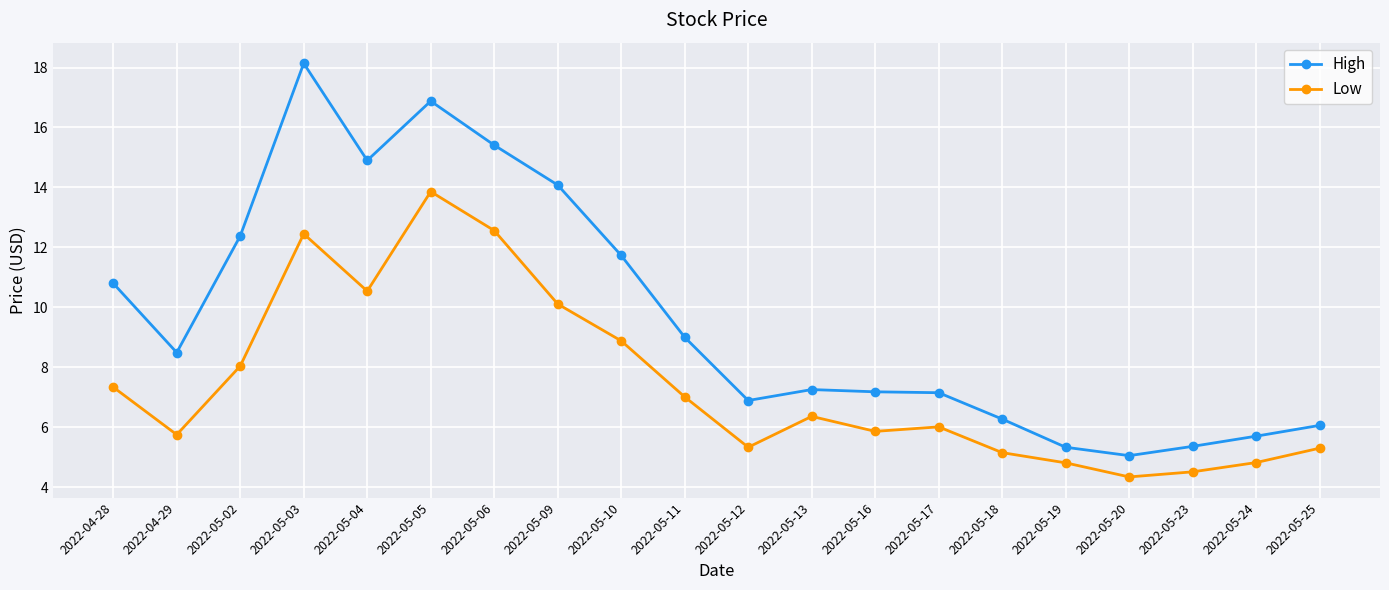

What is the minimum value for Low?

4.3